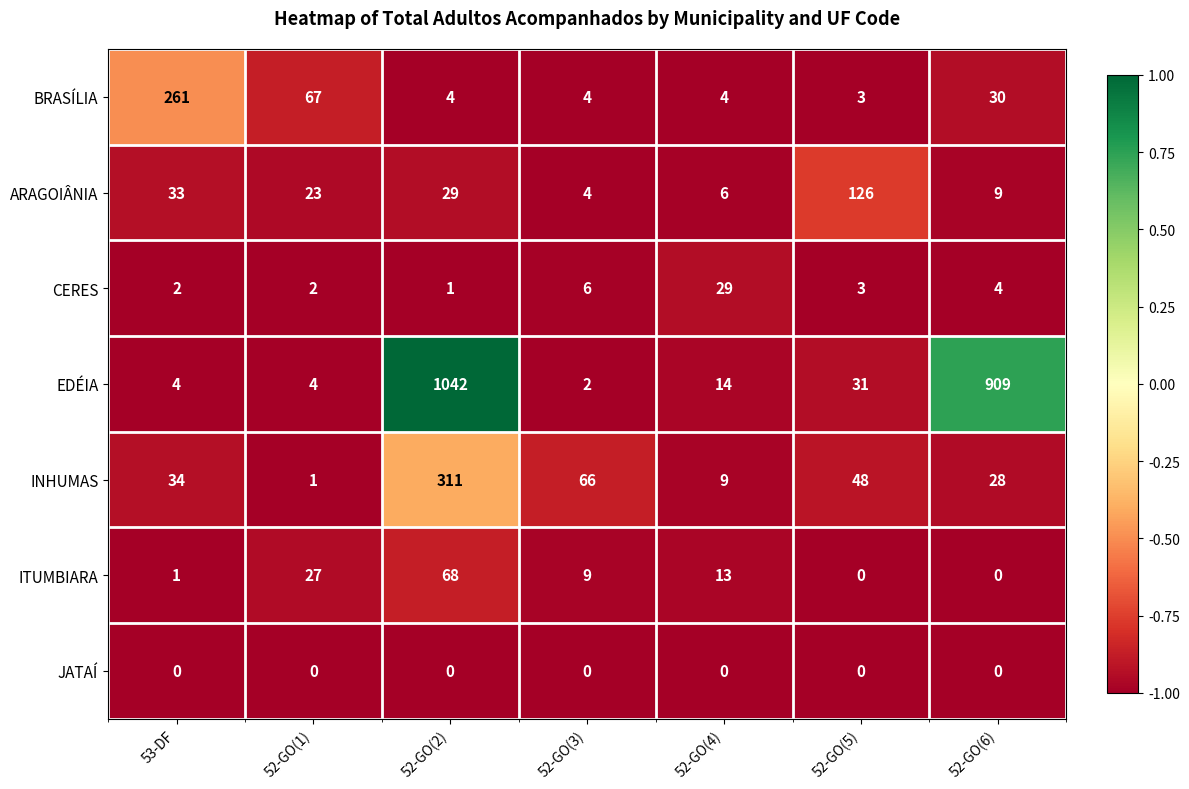

What is the greatest value displayed?

1042